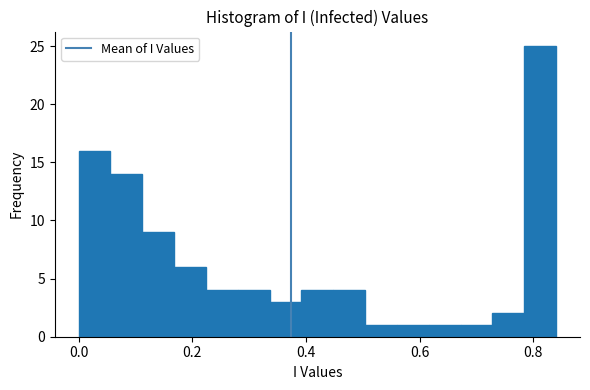

Around what value on the x-axis is the tallest bar? Give the approximate position of its centre, as read against the axis.

0.82